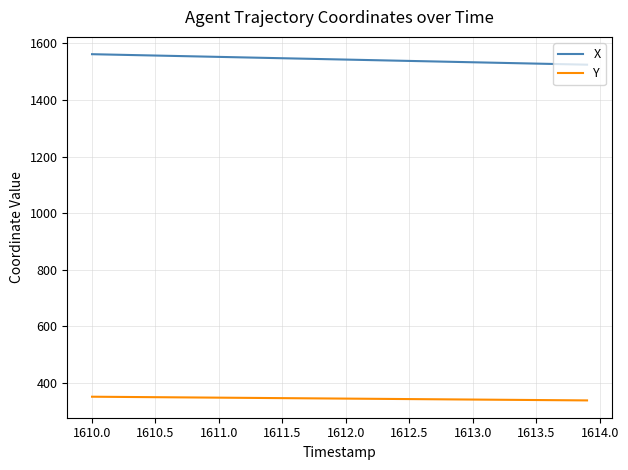

Rank the series by their average value, from highest to lowest.

X, Y